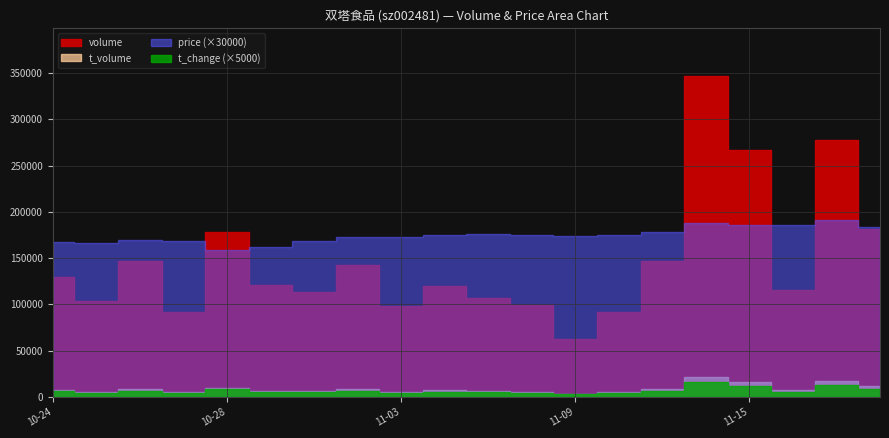

At which category is the sum across all series the highest?

2022-11-14